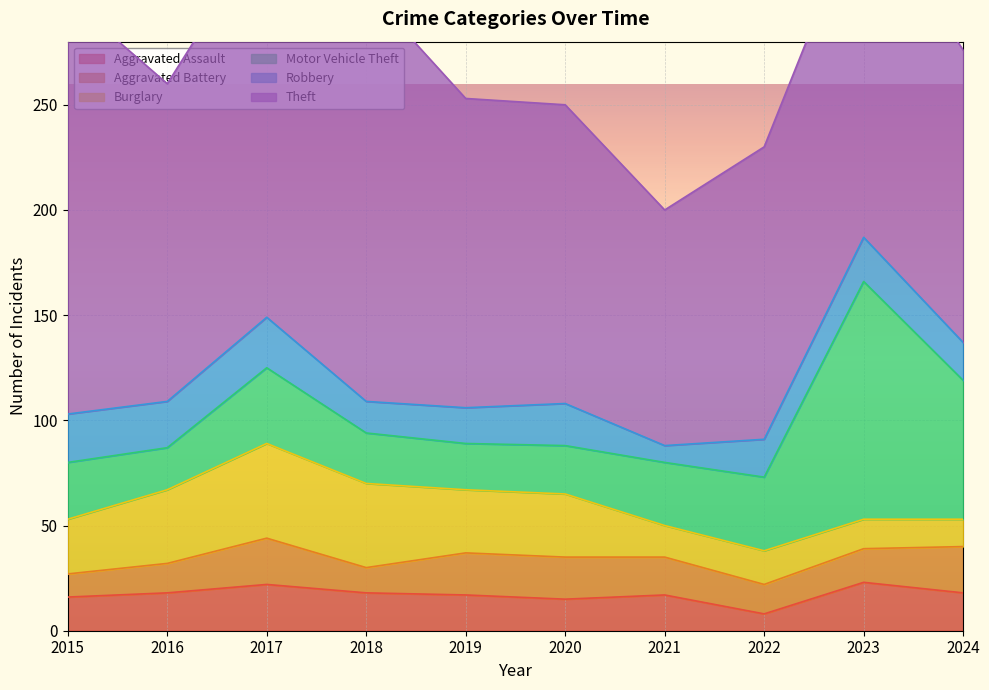

What is the difference between the second highest and second lowest values in the Motor Vehicle Theft series?

44